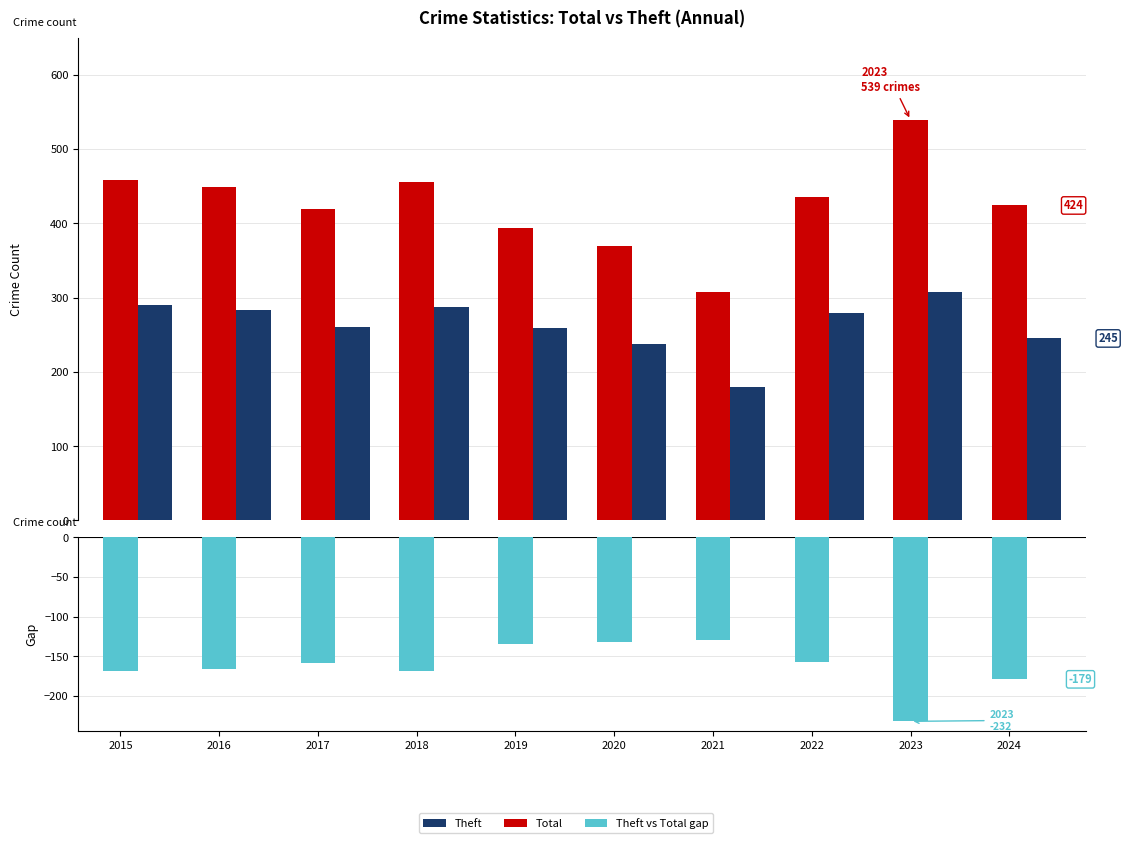

True or false: Total has a value of 185 at 2023.

False